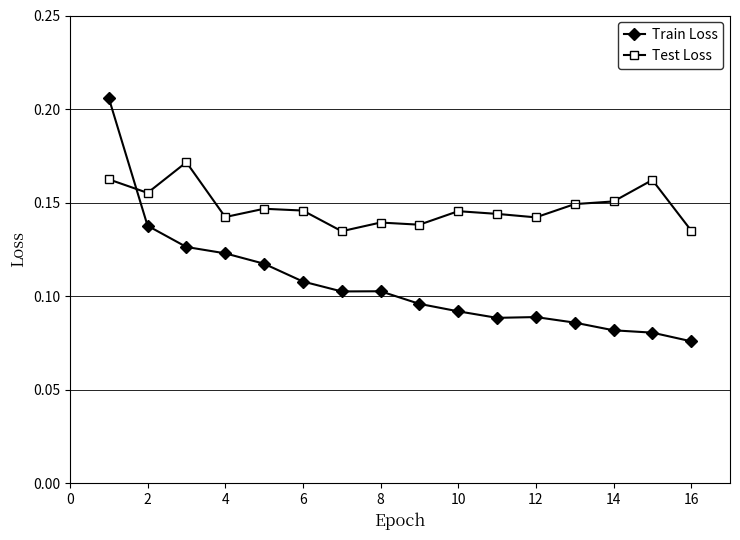

List the series in order of their overall mean, highest first.

Test Loss, Train Loss